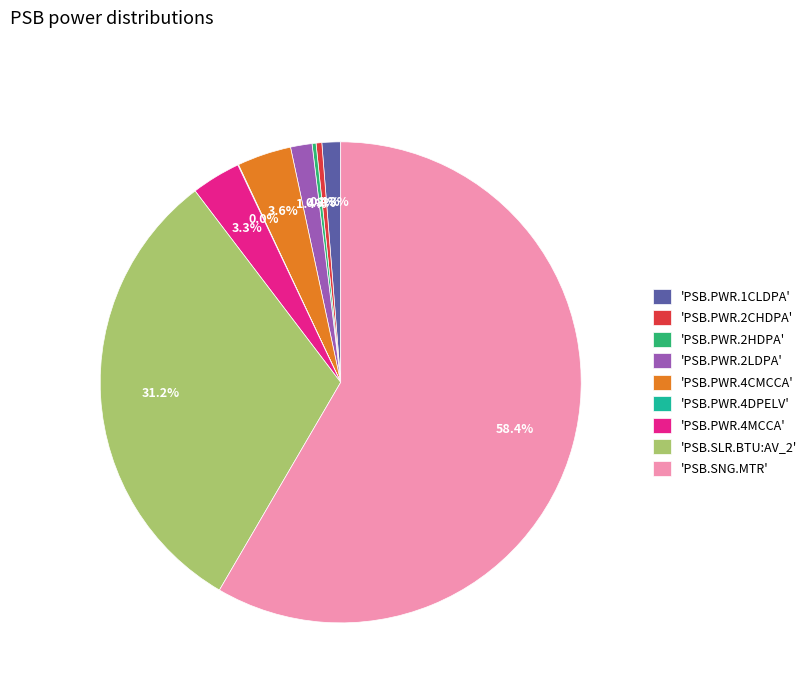

What is the largest slice in the pie chart?

'PSB.SNG.MTR'